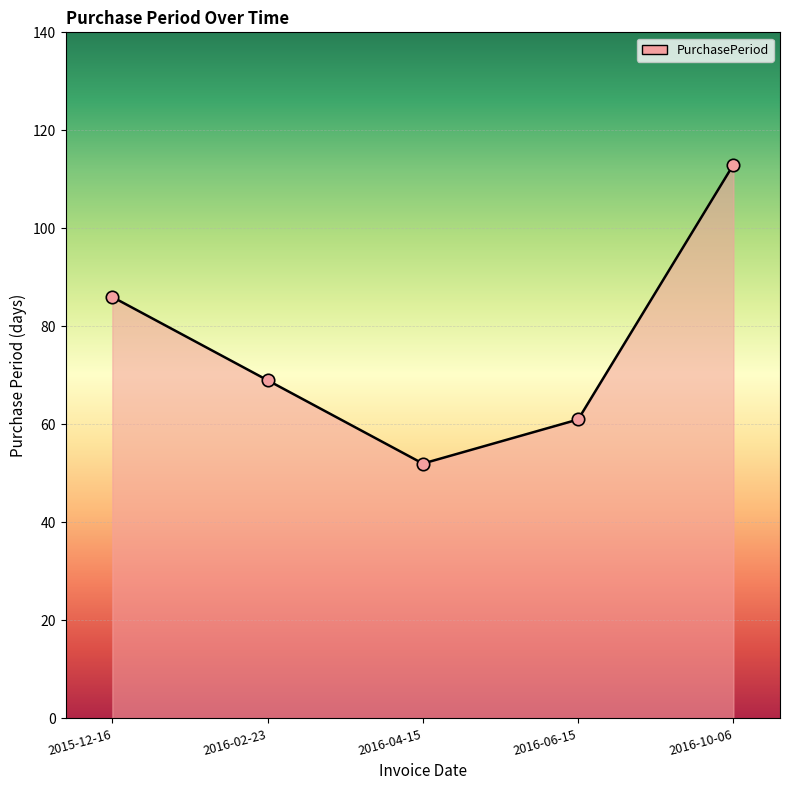

Approximately how many times larger is the value at 2015-12-16 compared to 2016-02-23?

1.2